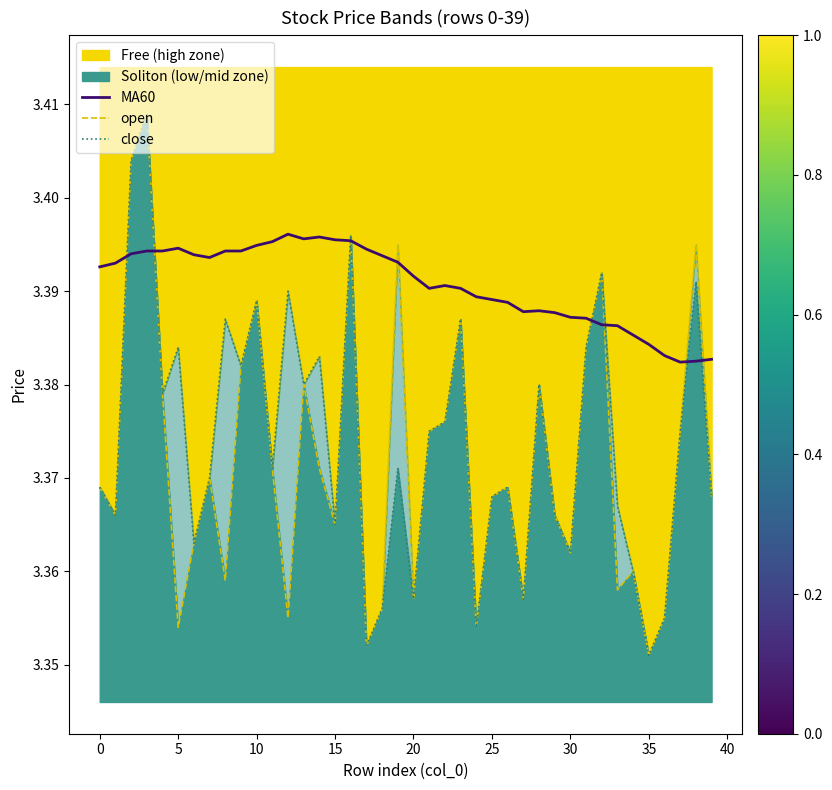

Reading right to left, transcribe all the data shown in this chart.

MA60: 3.4	3.4	3.4	3.4	3.4	3.4	3.4	3.4	3.4	3.4	3.4	3.4	3.4	3.4	3.4	3.4	3.4	3.4	3.4	3.4	3.4	3.4	3.4	3.4	3.4	3.4	3.4	3.4	3.4	3.4	3.4	3.4	3.4	3.4	3.4	3.4	3.4	3.4	3.4	3.4
open: 3.4	3.4	3.4	3.4	3.4	3.4	3.4	3.4	3.4	3.4	3.4	3.4	3.4	3.4	3.4	3.4	3.4	3.4	3.4	3.4	3.4	3.4	3.4	3.4	3.4	3.4	3.4	3.4	3.4	3.4	3.4	3.4	3.4	3.4	3.4	3.4	3.4	3.4	3.4	3.4
close: 3.4	3.4	3.4	3.4	3.4	3.4	3.4	3.4	3.4	3.4	3.4	3.4	3.4	3.4	3.4	3.4	3.4	3.4	3.4	3.4	3.4	3.4	3.4	3.4	3.4	3.4	3.4	3.4	3.4	3.4	3.4	3.4	3.4	3.4	3.4	3.4	3.4	3.4	3.4	3.4